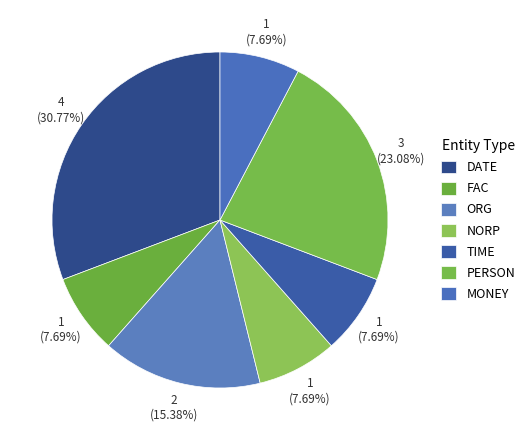

How many segments does this pie chart have?

7